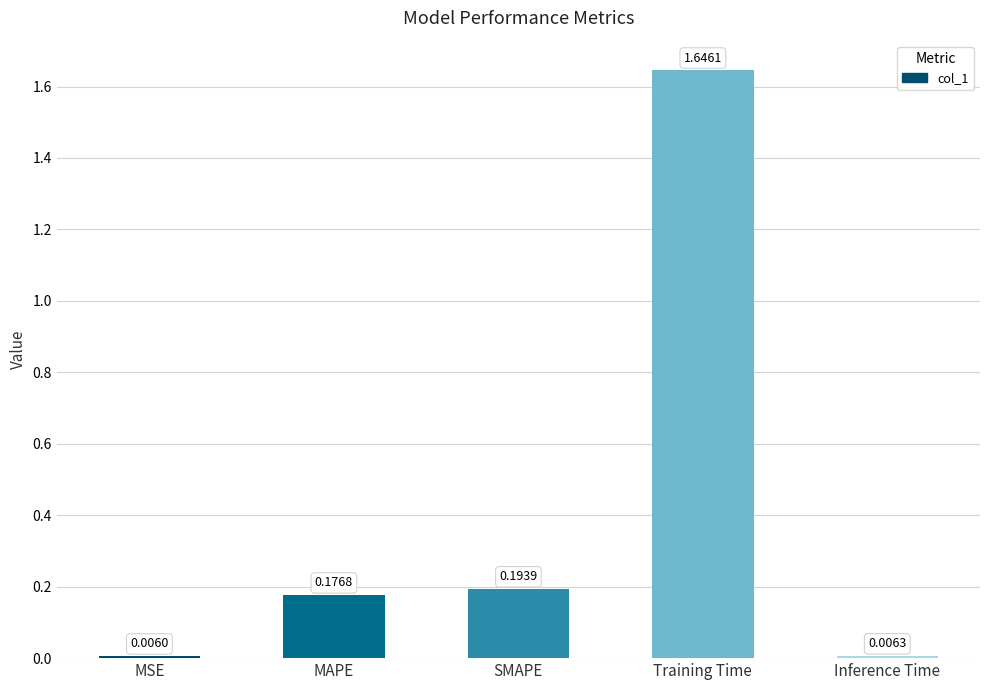

Is it true that the value at SMAPE is 0.0?

False